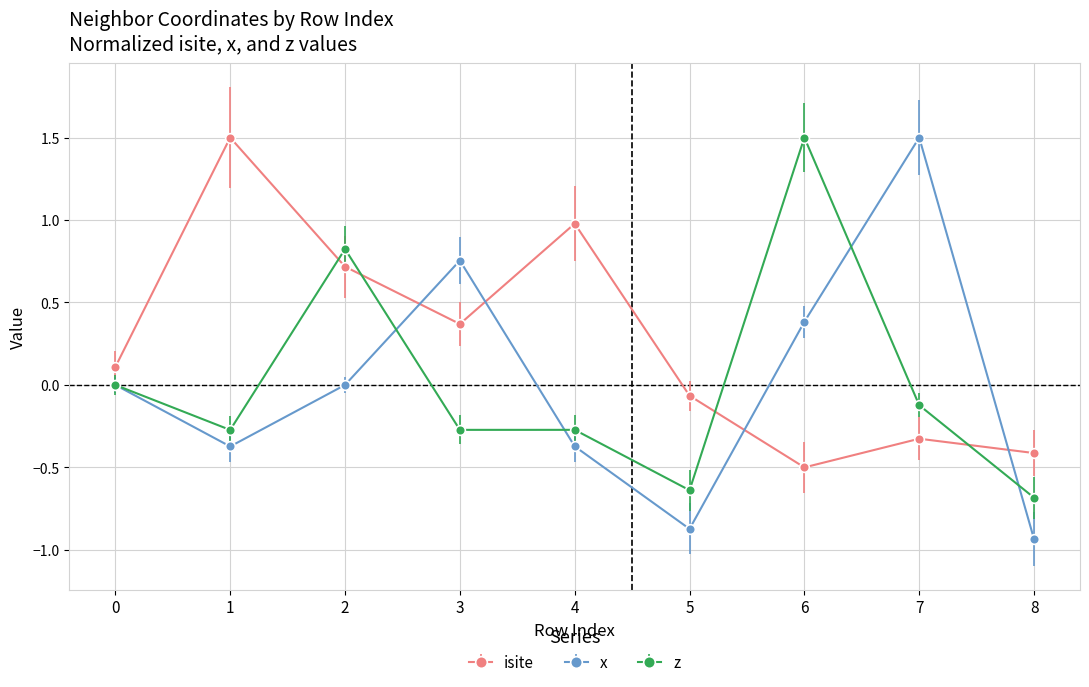

At which category does x reach its first local valley?

1